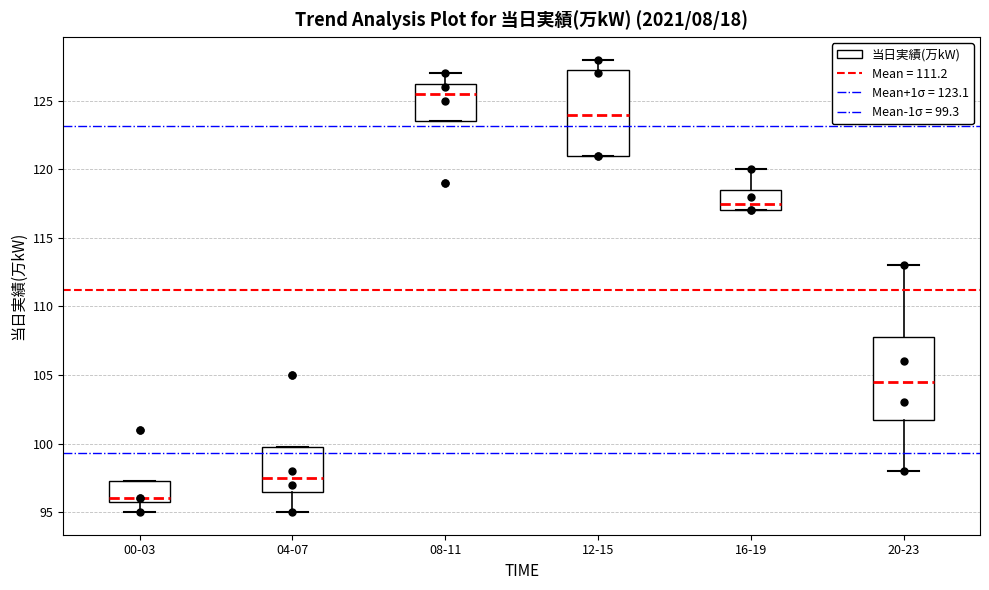

Reading left to right, read every box against the y-axis: the position of its median line, the range the box covers, and the ends of its whiskers. The values are not printed on the chart, so give them approximately, as read against the axis.

00-03: median 96.0 (just above the box's lower edge), box 96.0 to 97.5, whiskers 95.0 to 97.5
04-07: median 97.5, box 96.5 to 100.0, whiskers 95.0 to 100.0
08-11: median 125.5, box 123.5 to 126.5, whiskers 123.5 to 127.0
12-15: median 124.0, box 121.0 to 127.5, whiskers 121.0 to 128.0
16-19: median 117.5, box 117.0 to 118.5, whiskers 117.0 to 120.0
20-23: median 104.5, box 102.0 to 108.0, whiskers 98.0 to 113.0